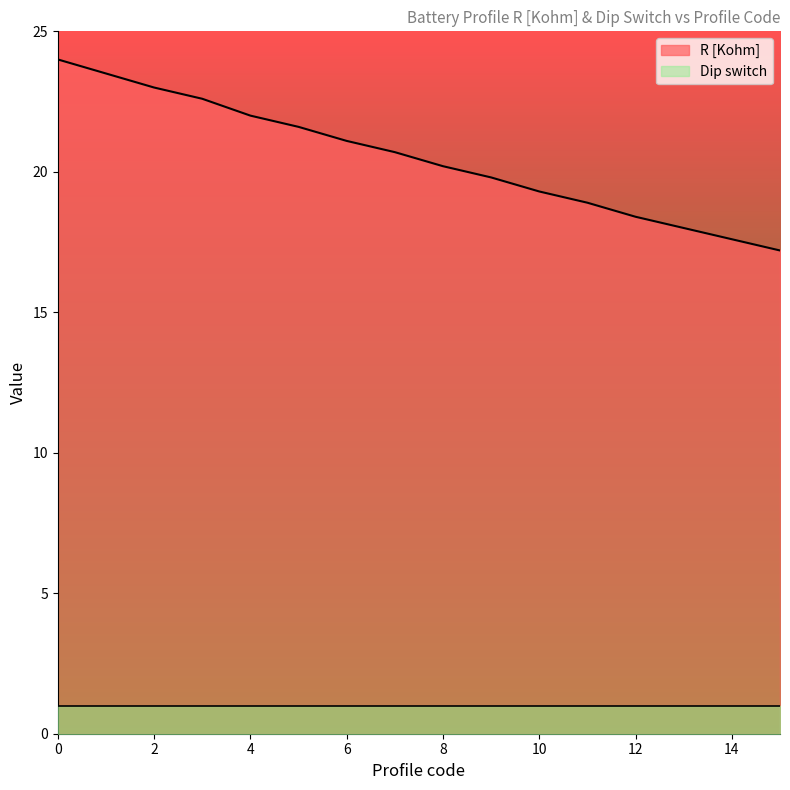

True or false: the data has more than 0 interior local peaks.

False